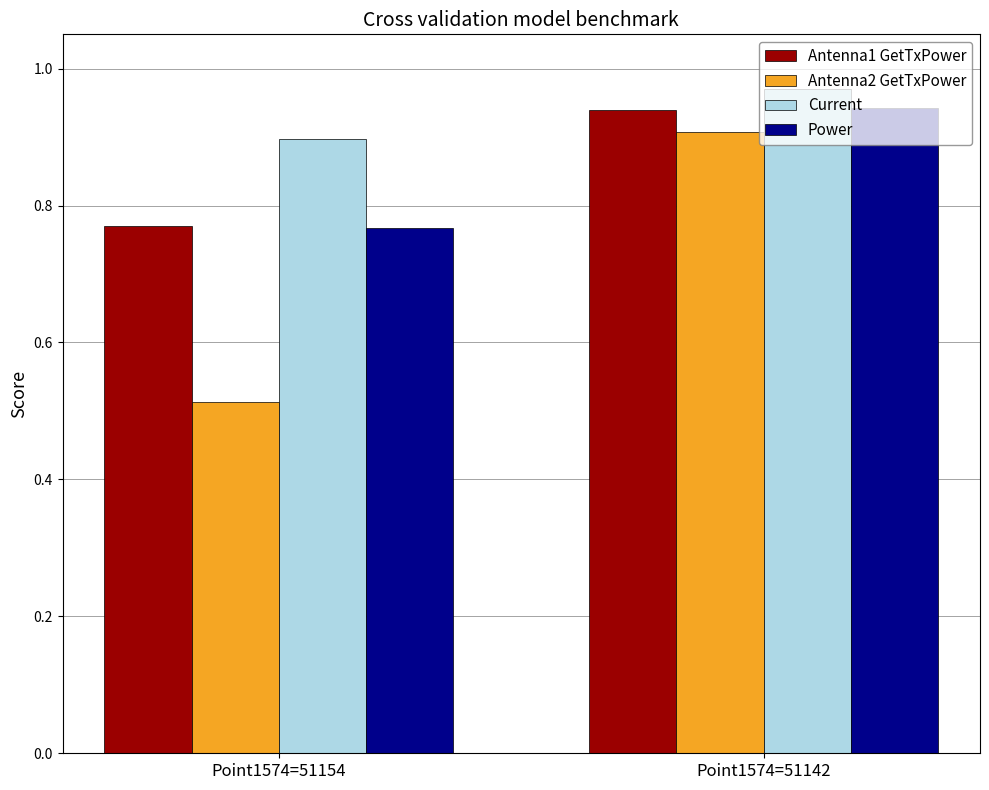

At which label does Antenna1 GetTxPower reach its peak?

Point1574=51142